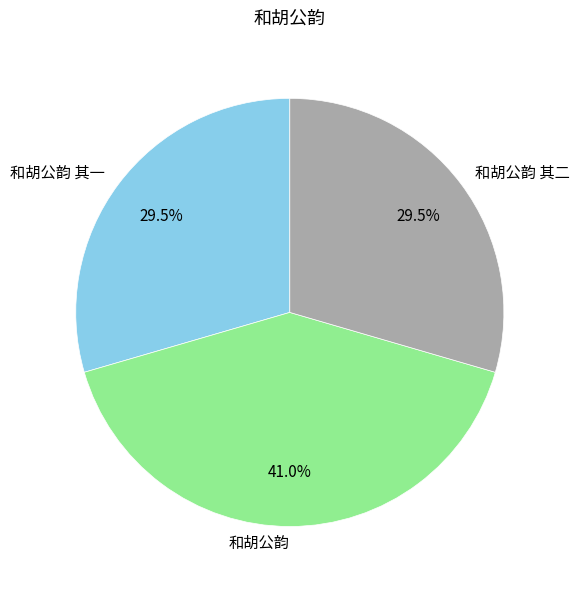

To the nearest percent, what portion does 和胡公韵 represent?

41%